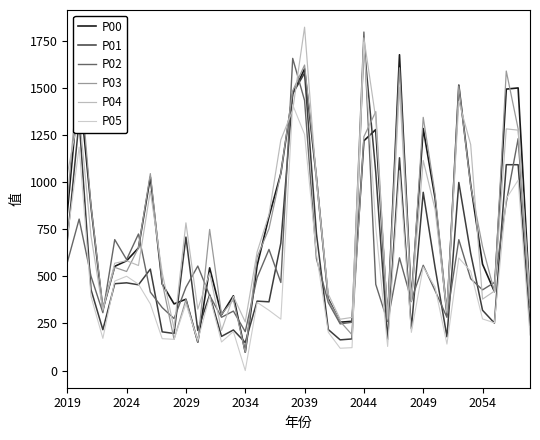

What is the difference between the maximum and minimum values in the P03 series?

1538.3